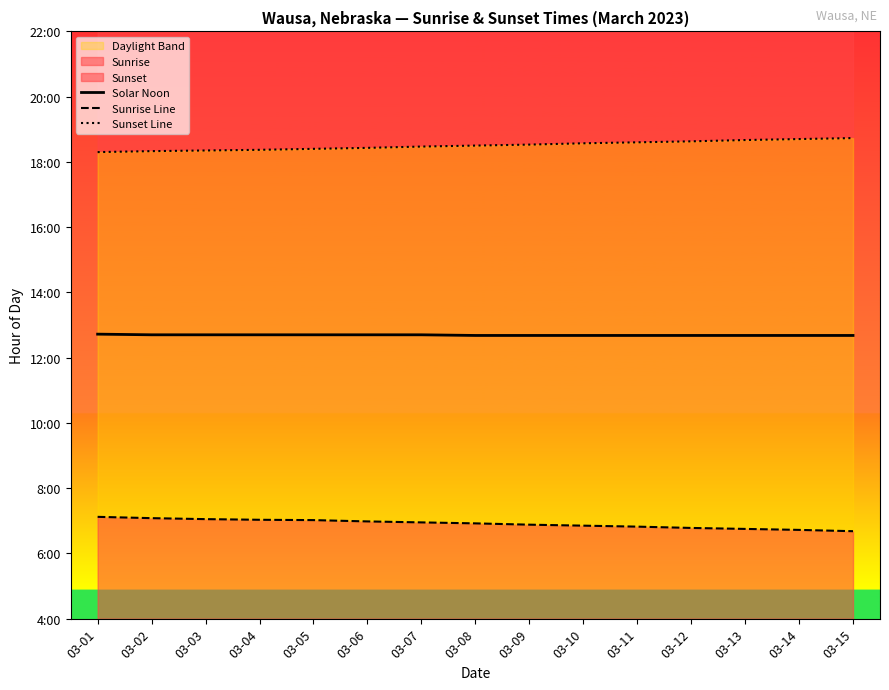

True or false: Solar Noon and Sunset Line intersect in this chart.

False